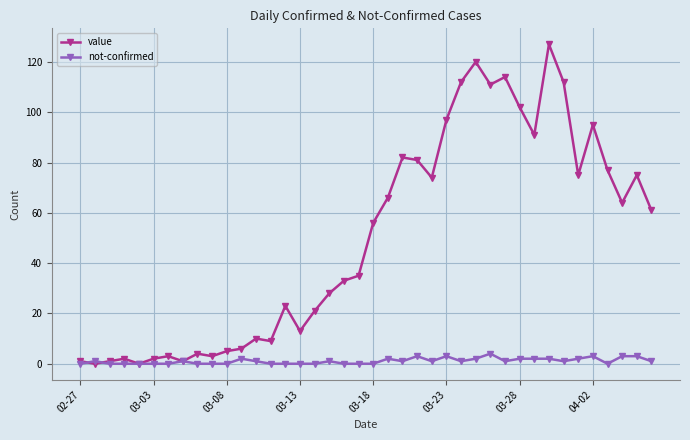

List the series in order of their peak value, lowest first.

not-confirmed, value